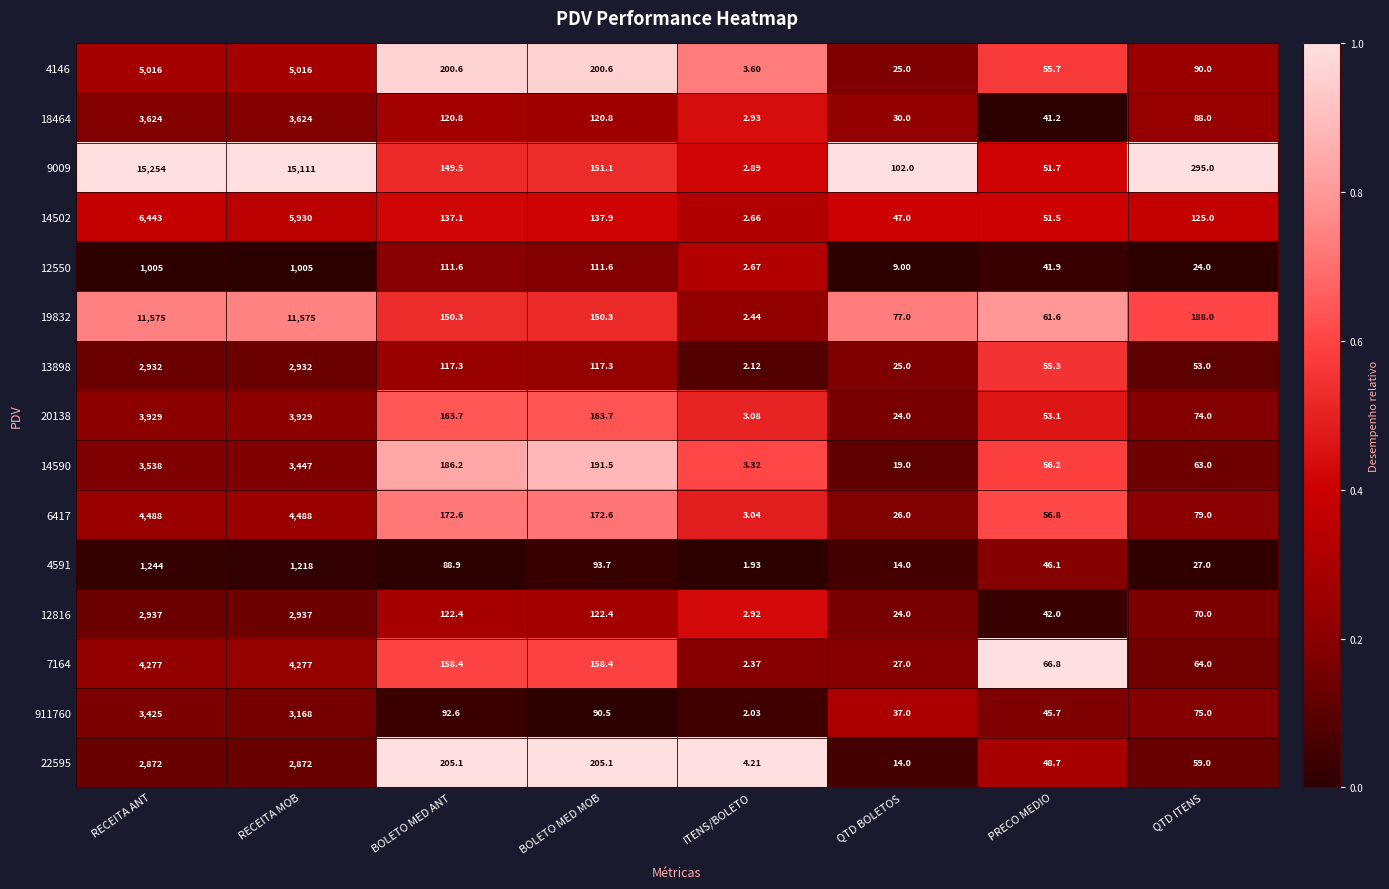

Which label corresponds to the smallest value in the chart?

ITENS/BOLETO